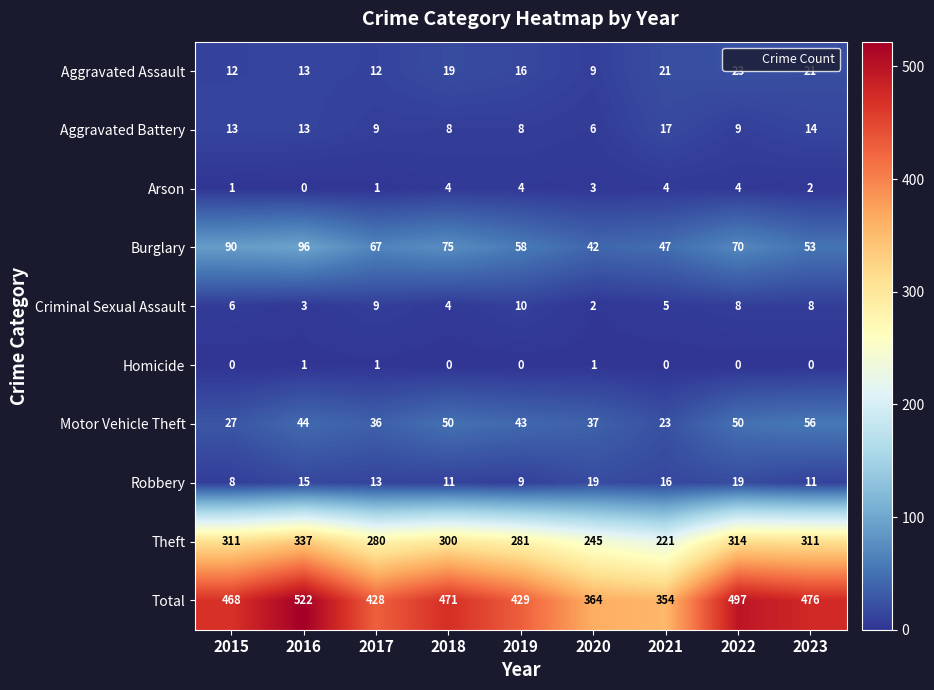

Between 2017 and 2020, which series saw the biggest shift?

Total